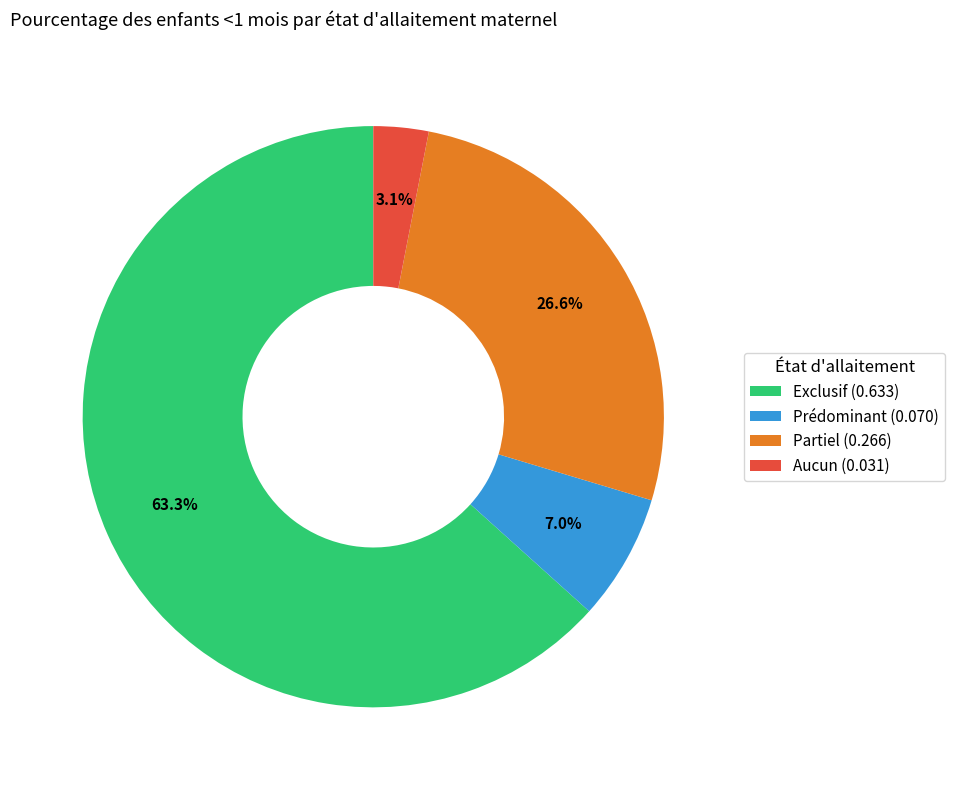

To the nearest percent, what is the difference between the largest and smallest slice percentages?

60%